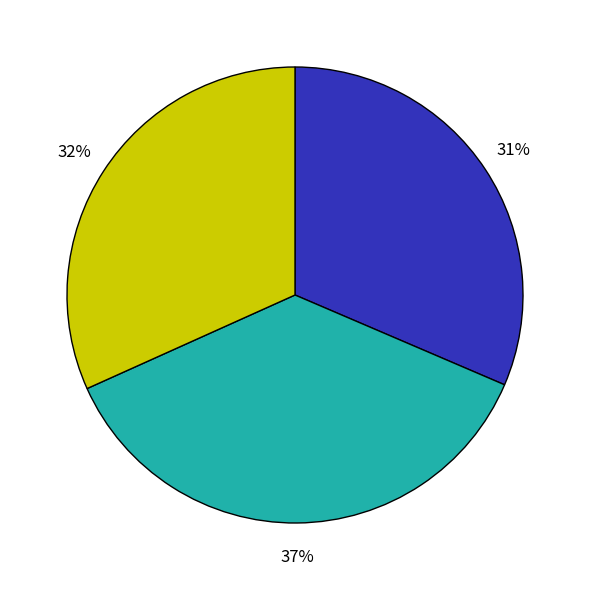

Does any single category account for the majority?

No